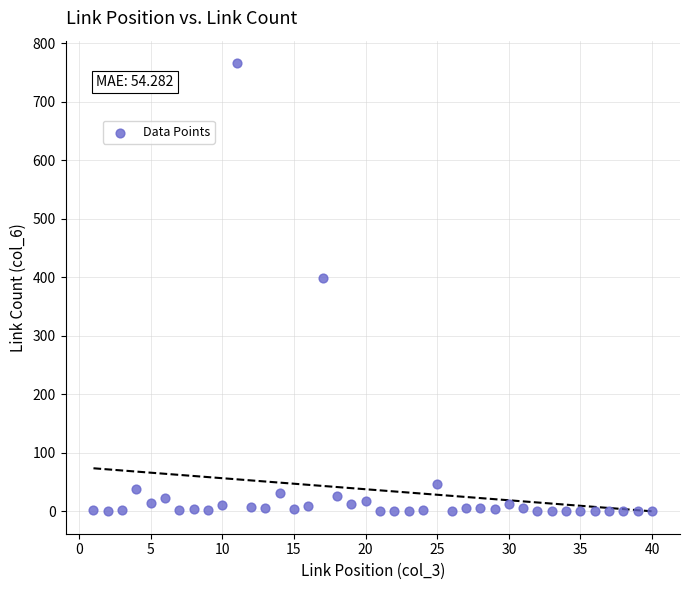

What is the range of X values (max minus min)?

39